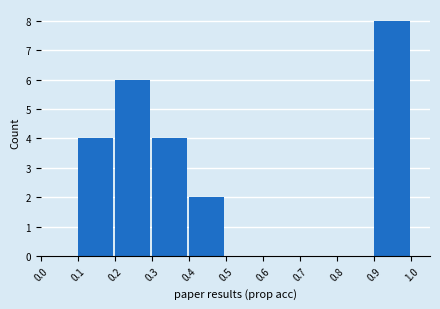

Reading left to right, list every bar in this chart as the range it spans on the x-axis followed by its height. The values are not printed on the chart, so give them approximately, as read against the axis.

0.0 to 0.1: 0
0.1 to 0.2: 4
0.2 to 0.3: 6
0.3 to 0.4: 4
0.4 to 0.5: 2
0.5 to 0.6: 0
0.6 to 0.7: 0
0.7 to 0.8: 0
0.8 to 0.9: 0
0.9 to 1.0: 8